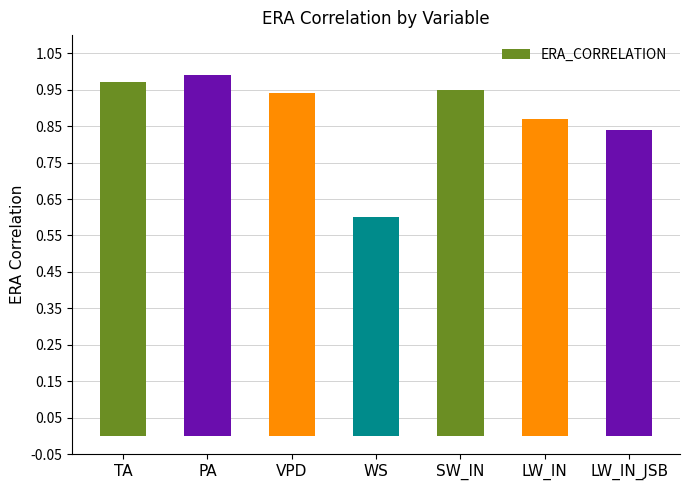

What is the sum of the values at SW_IN and VPD?

1.9